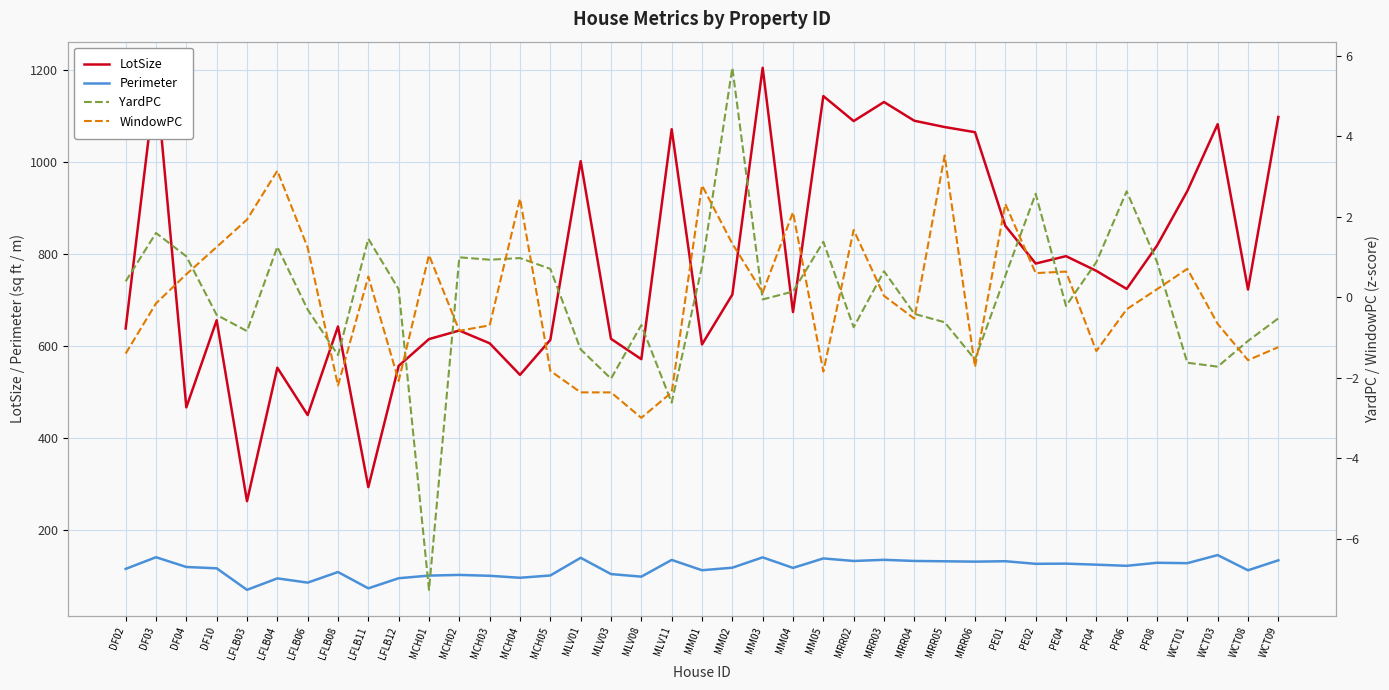

At how many categories does at least one series exceed 282?

38